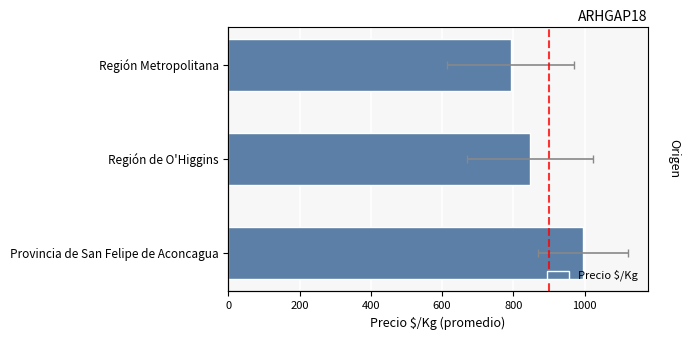

The value at Región de O'Higgins is 846. True or false?

True